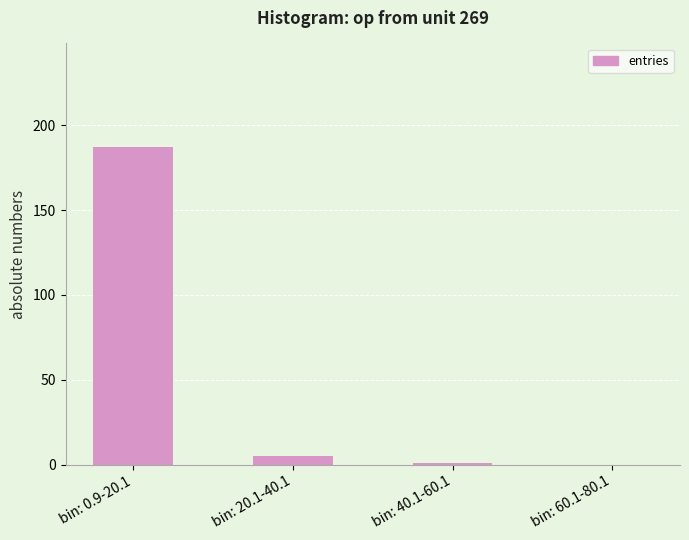

Count the number of data series in this chart.

1